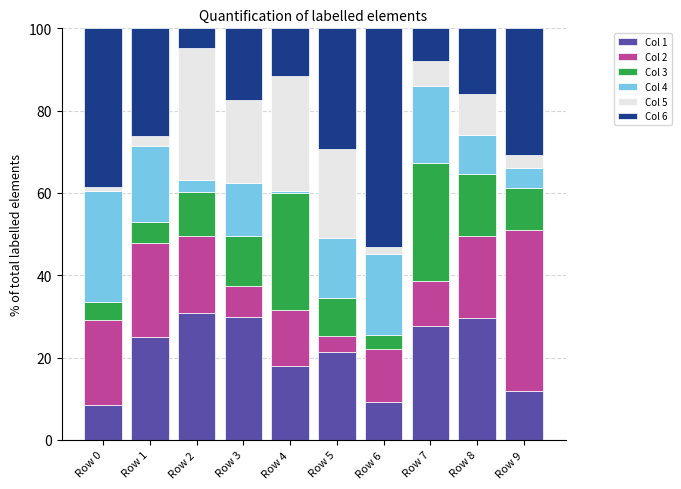

What is the average value of the Col 1 series?

21.2